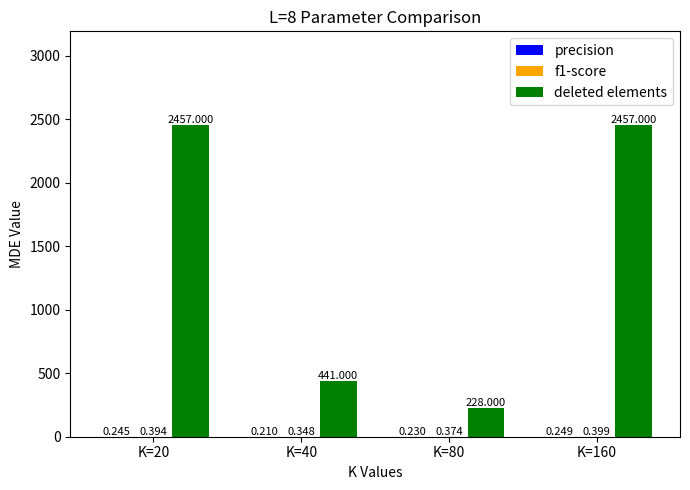

How many categories are shown in the chart?

4